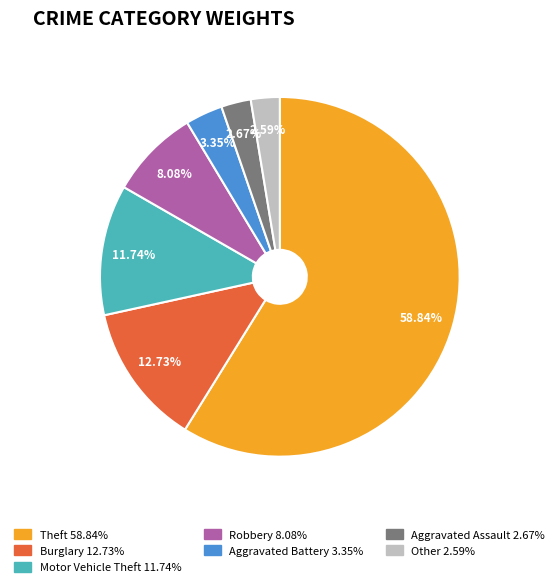

Combined, do Burglary and Aggravated Assault account for over 50%?

No